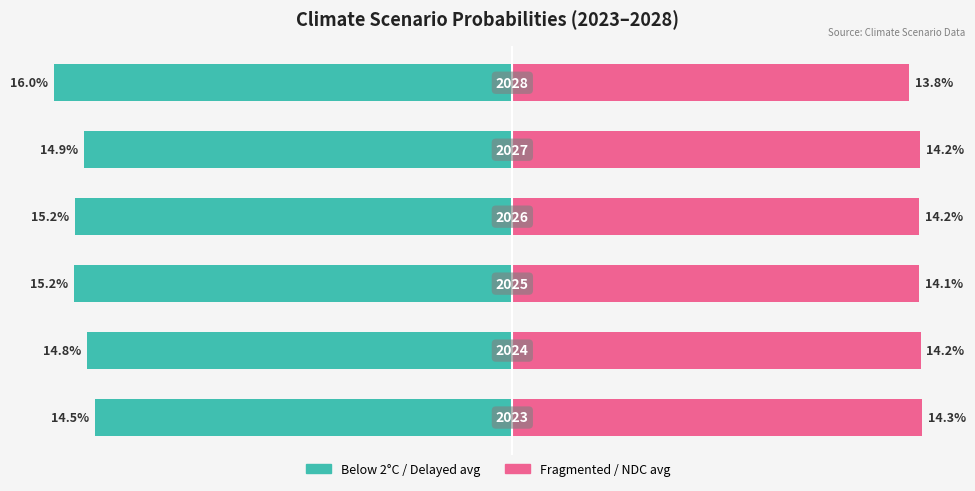

Count the number of data series in this chart.

2